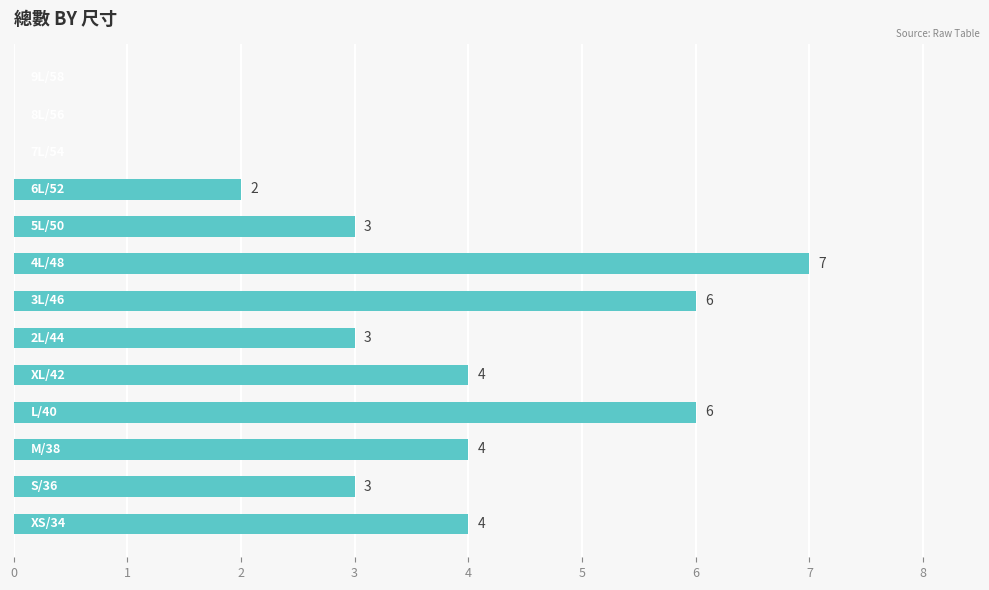

What is the maximum value shown in the chart?

7